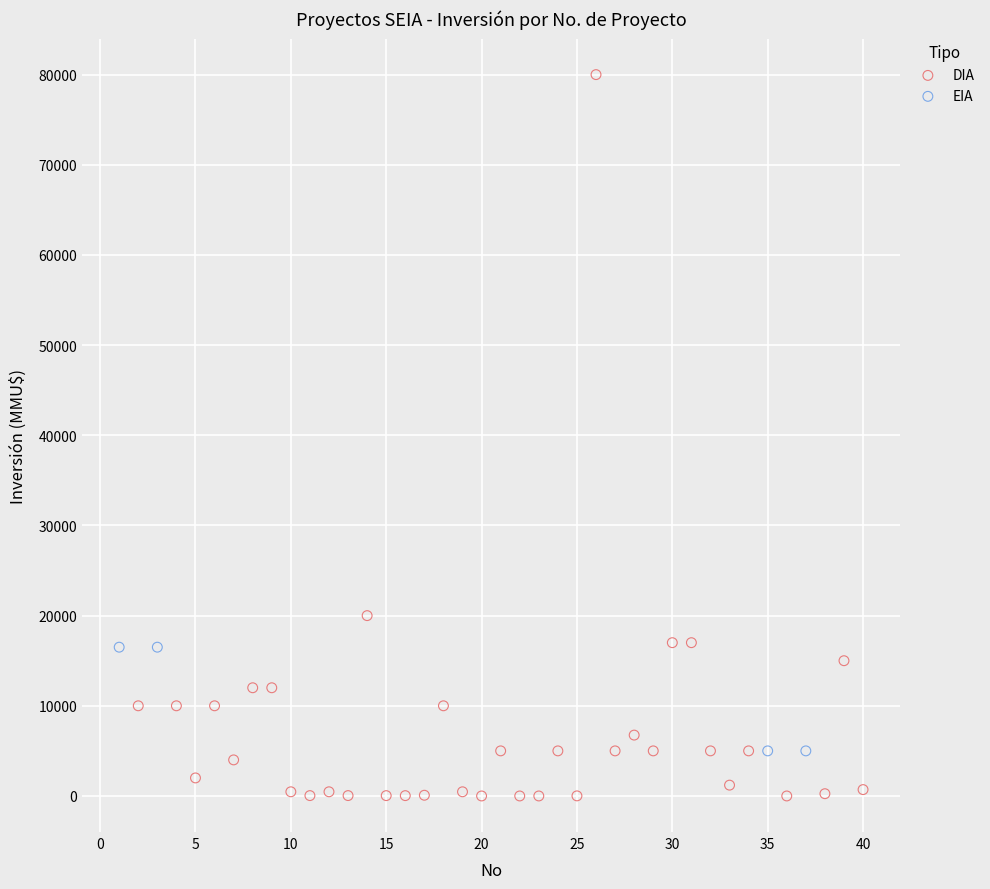

Which series has the widest spread of Y values?

DIA